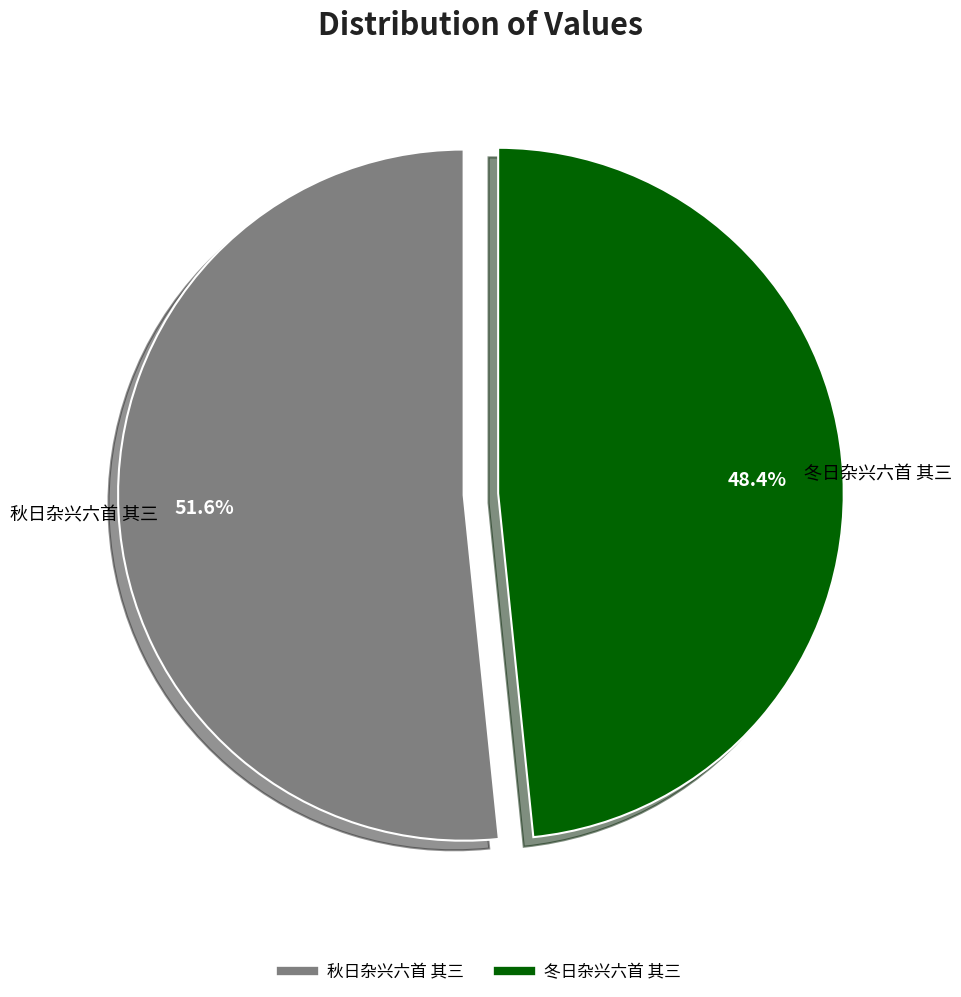

To the nearest percent, what is the difference between the largest and smallest slice percentages?

3%